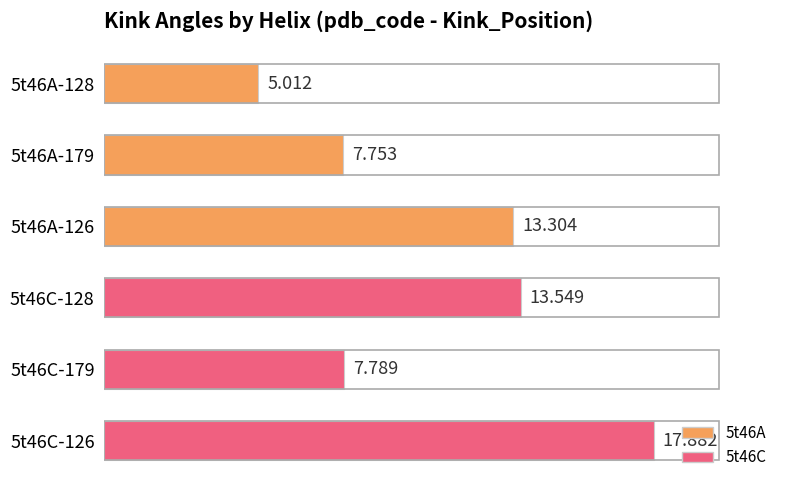

Rank the categories by value from lowest to highest.

5t46A-128, 5t46A-179, 5t46C-179, 5t46A-126, 5t46C-128, 5t46C-126